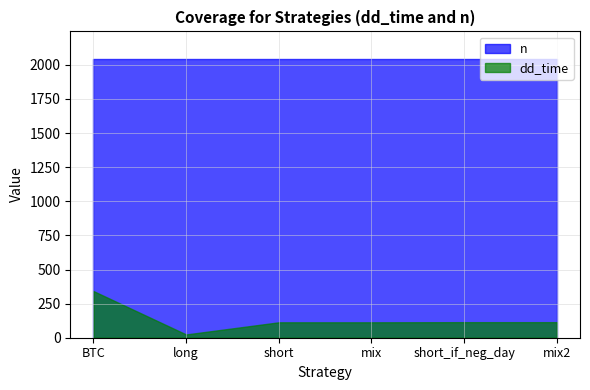

What is the average value of the n series?

2041